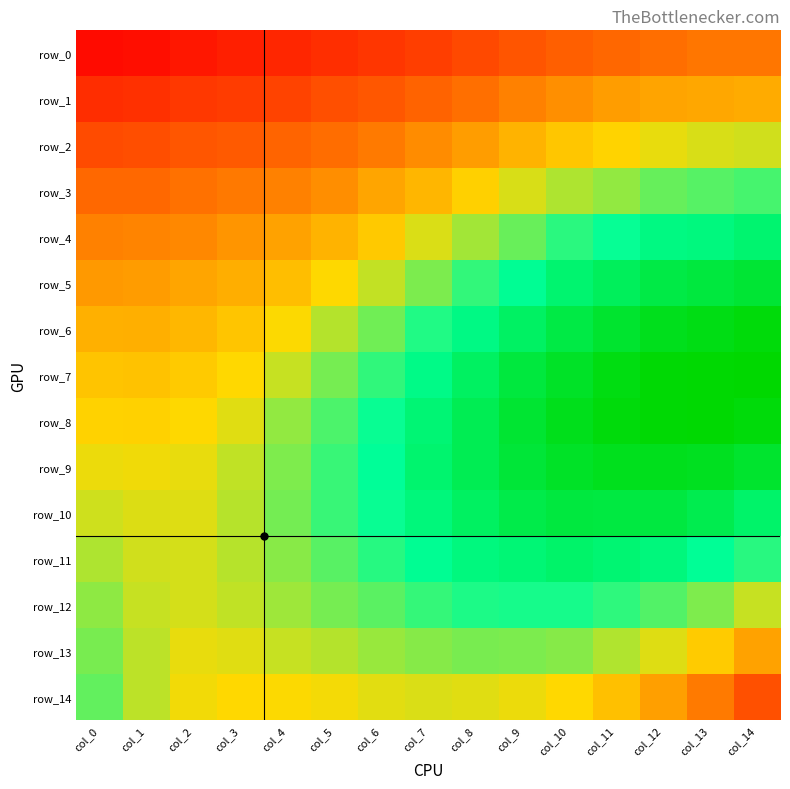

Which series changed the most between col_9 and col_10?

row_4